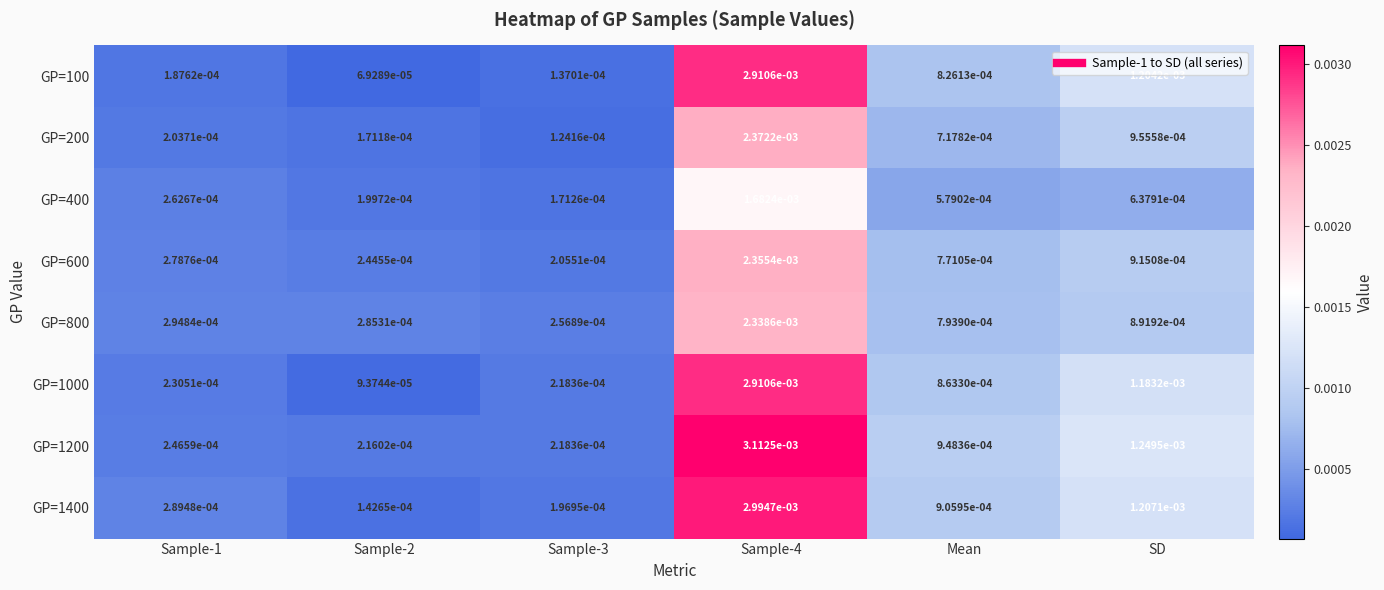

Is the value of GP=100 at Sample-1 greater than the value of GP=800 at Sample-1?

No